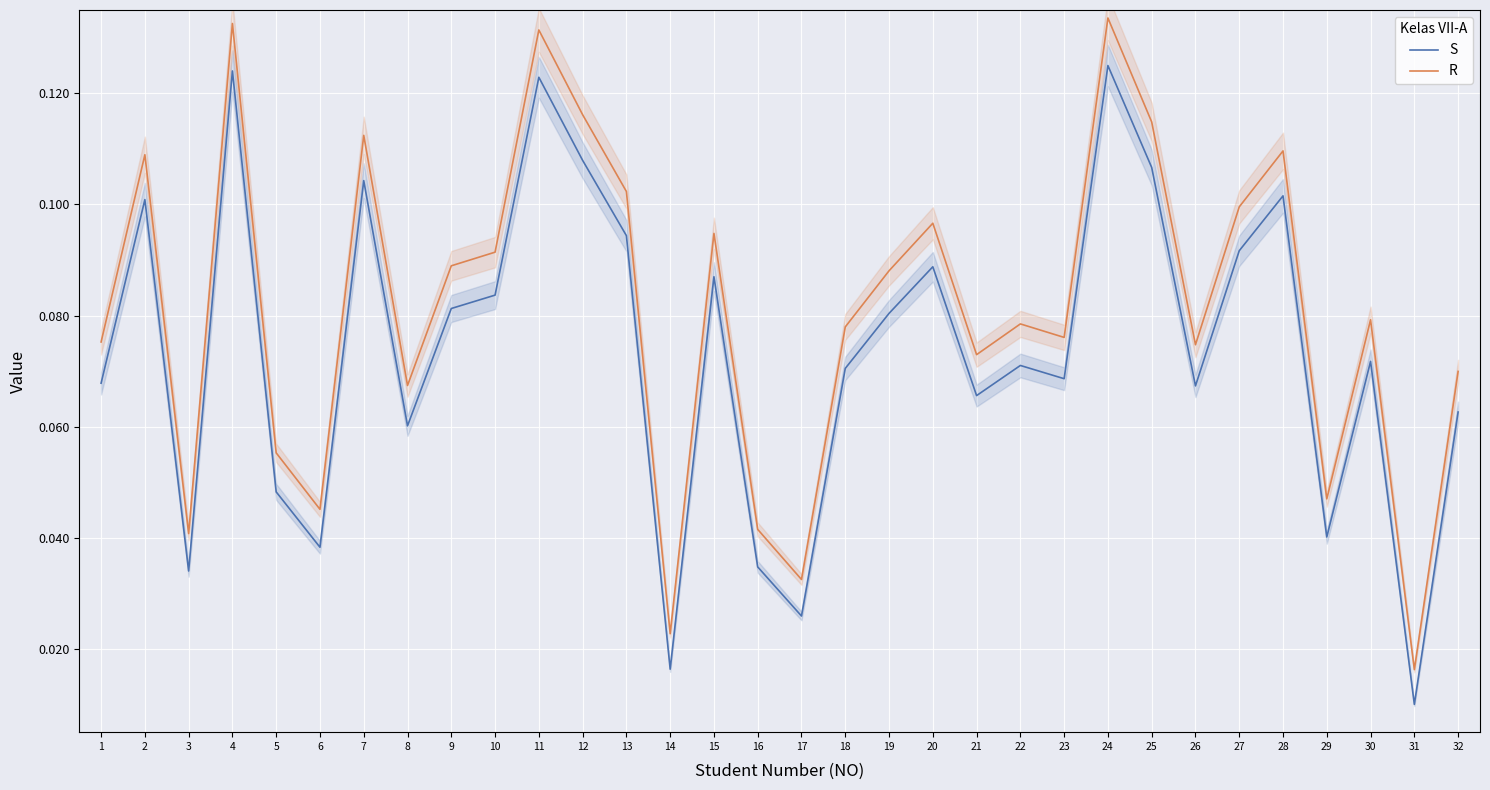

What is the sum of all S values?

2.4